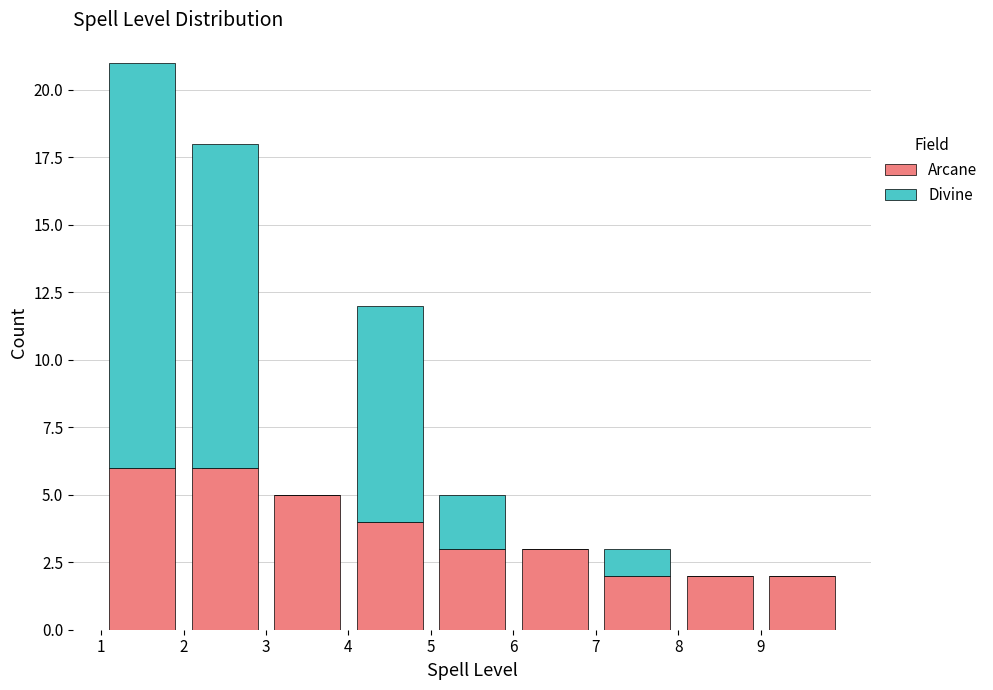

Which range on the x-axis has the tallest stacked bar (by total height)?

1 to 2